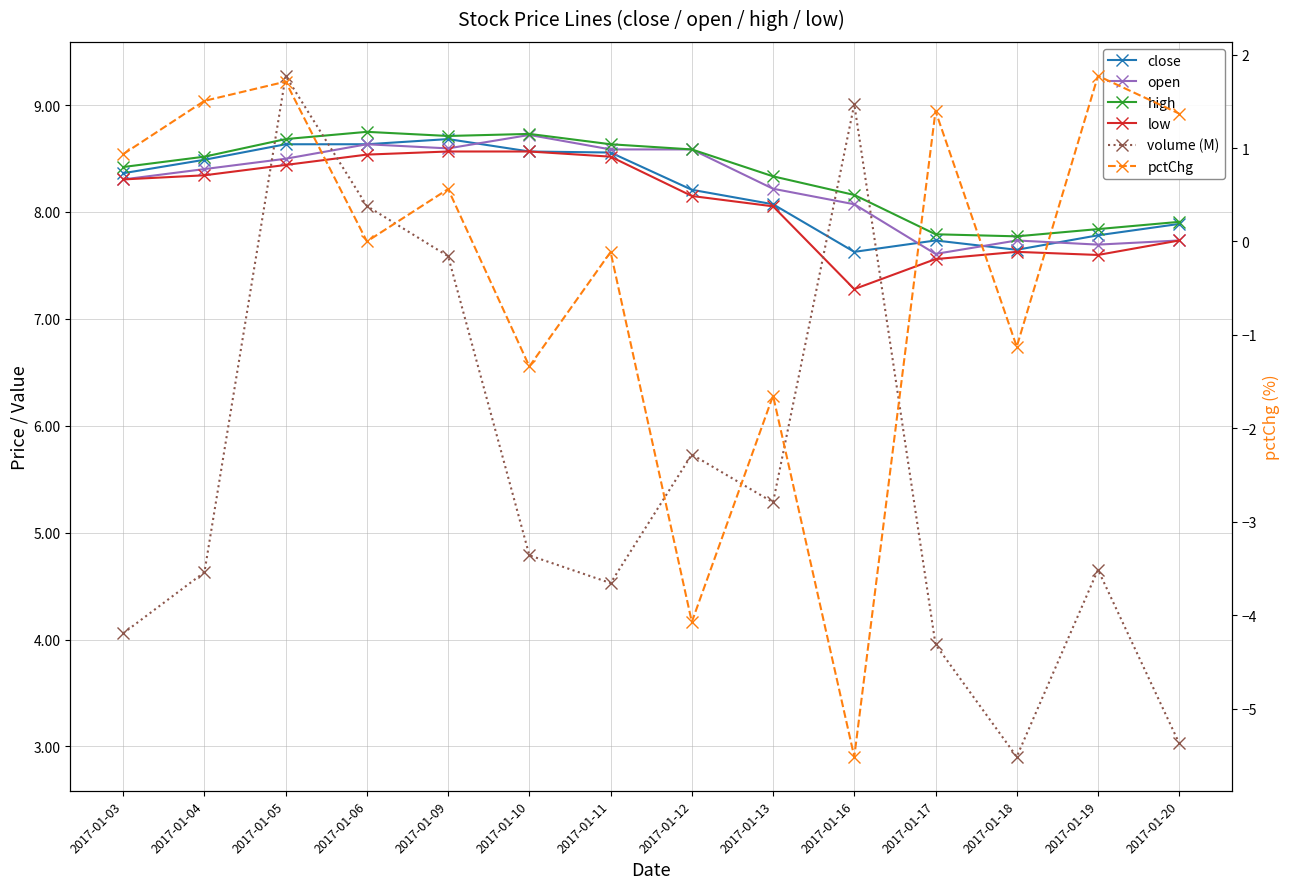

Reading left to right, extract all data points from this chart.

close: 8.4	8.5	8.6	8.6	8.7	8.6	8.6	8.2	8.1	7.6	7.7	7.6	7.8	7.9
open: 8.3	8.4	8.5	8.6	8.6	8.7	8.6	8.6	8.2	8.1	7.6	7.7	7.7	7.7
high: 8.4	8.5	8.7	8.7	8.7	8.7	8.6	8.6	8.3	8.2	7.8	7.8	7.8	7.9
low: 8.3	8.3	8.4	8.5	8.6	8.6	8.5	8.1	8.1	7.3	7.6	7.6	7.6	7.7
volume (M): 4.1	4.6	9.3	8.1	7.6	4.8	4.5	5.7	5.3	9.0	4.0	2.9	4.7	3.0
pctChg: 0.9	1.5	1.7	0.0	0.6	-1.3	-0.1	-4.1	-1.7	-5.5	1.4	-1.1	1.8	1.4